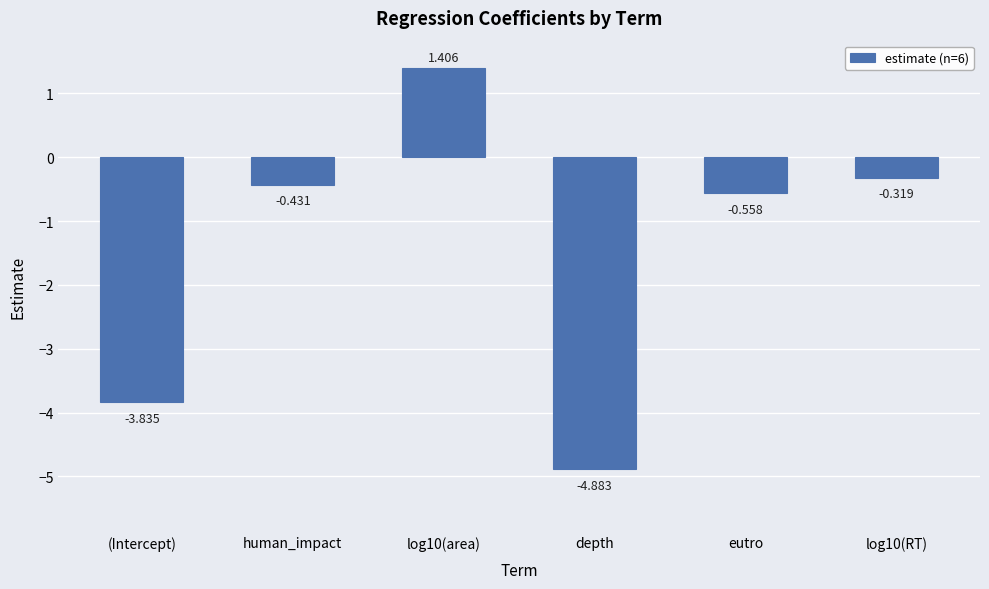

List the labels in order of value, smallest first.

depth, (Intercept), eutro, human_impact, log10(RT), log10(area)